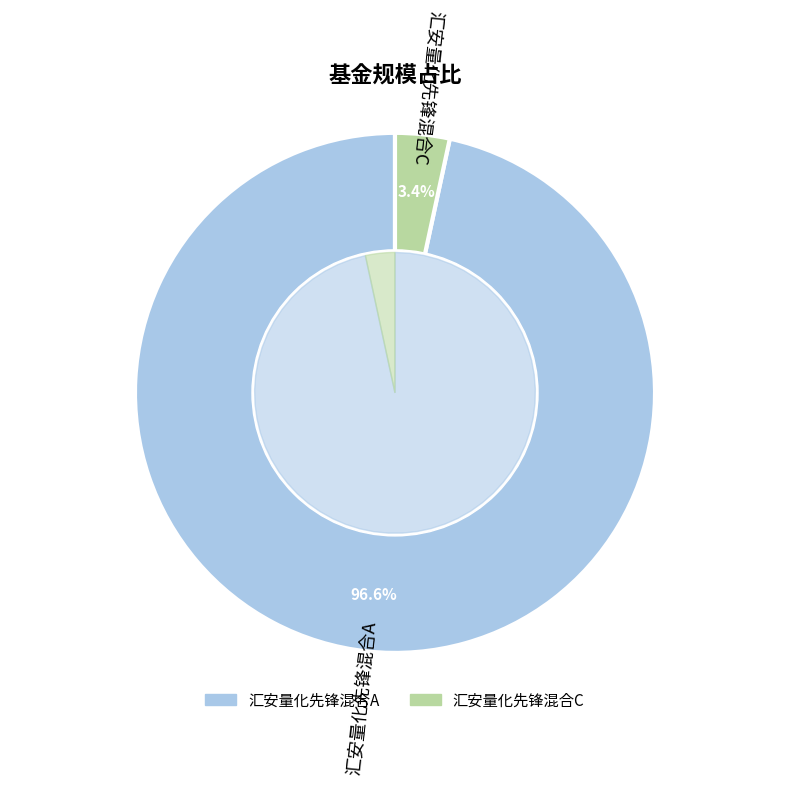

The 汇安量化先锋混合C slice represents 16% of the pie. True or false?

False